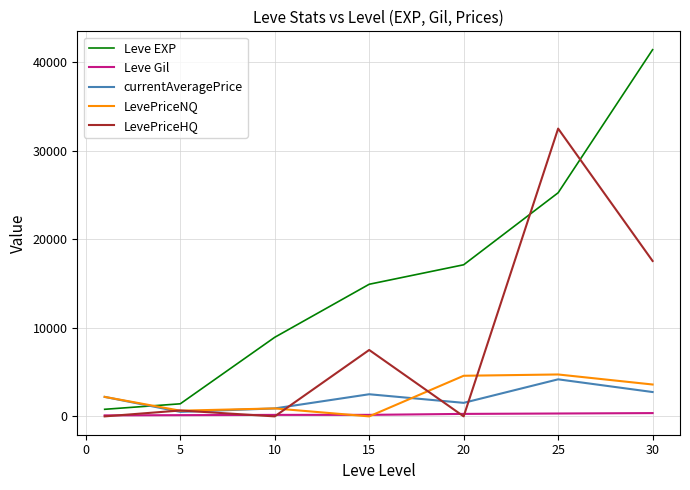

True or false: LevePriceHQ and Leve EXP intersect in this chart.

True